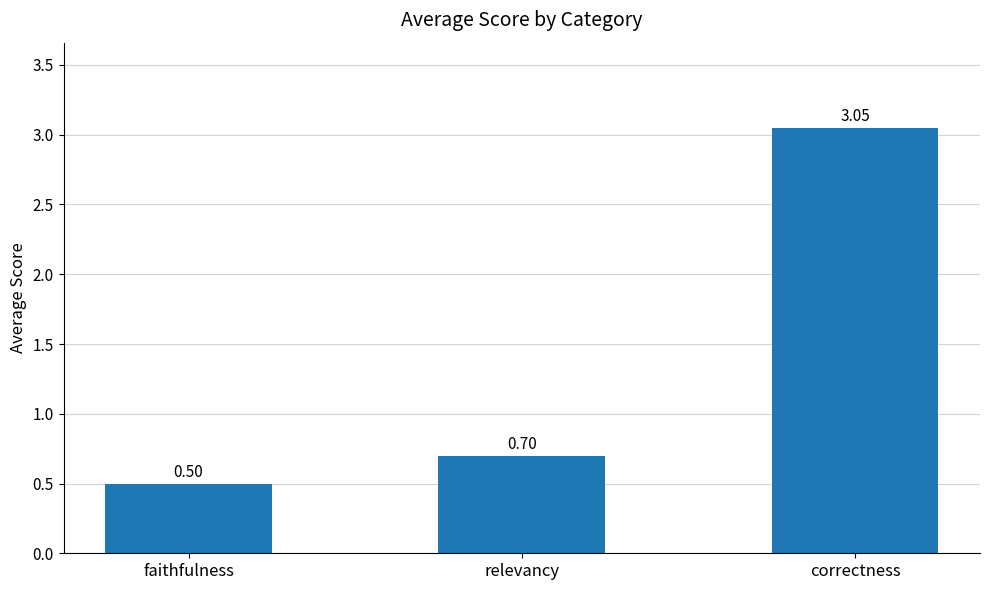

What value does the data have at relevancy?

0.7